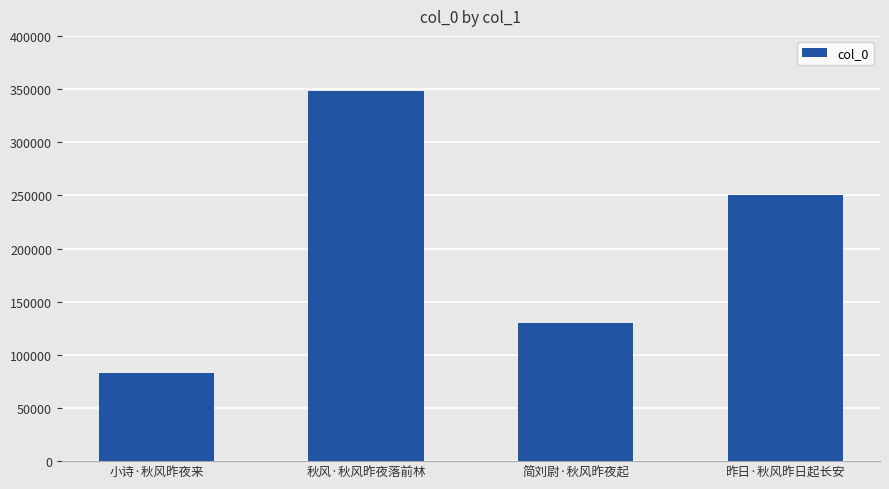

The value at 昨日·秋风昨日起长安 is 250691. True or false?

True